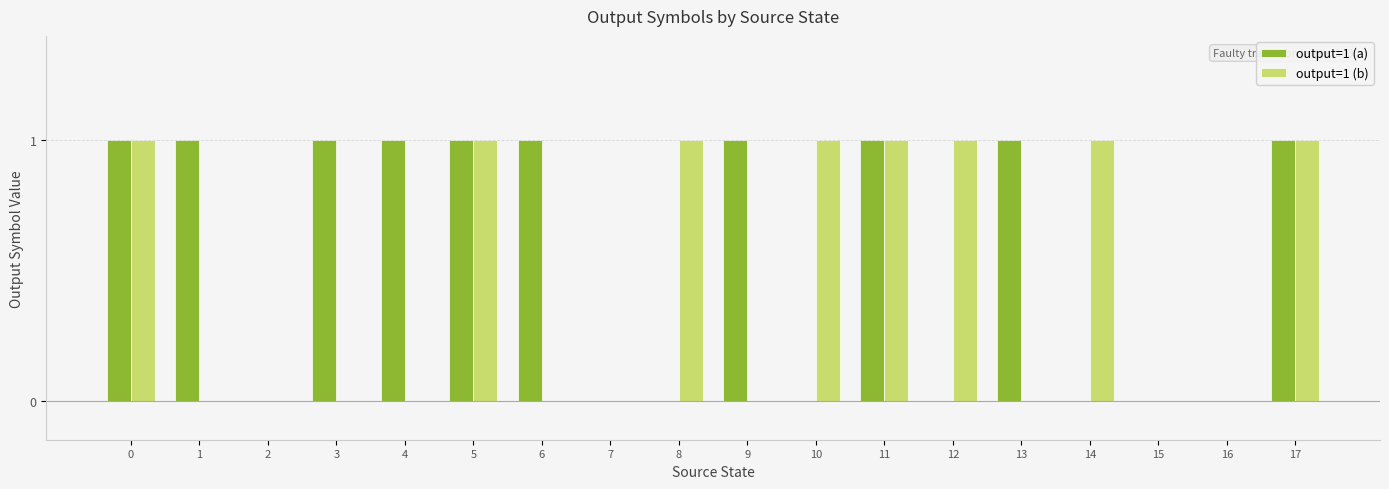

How many groups of bars are there?

18